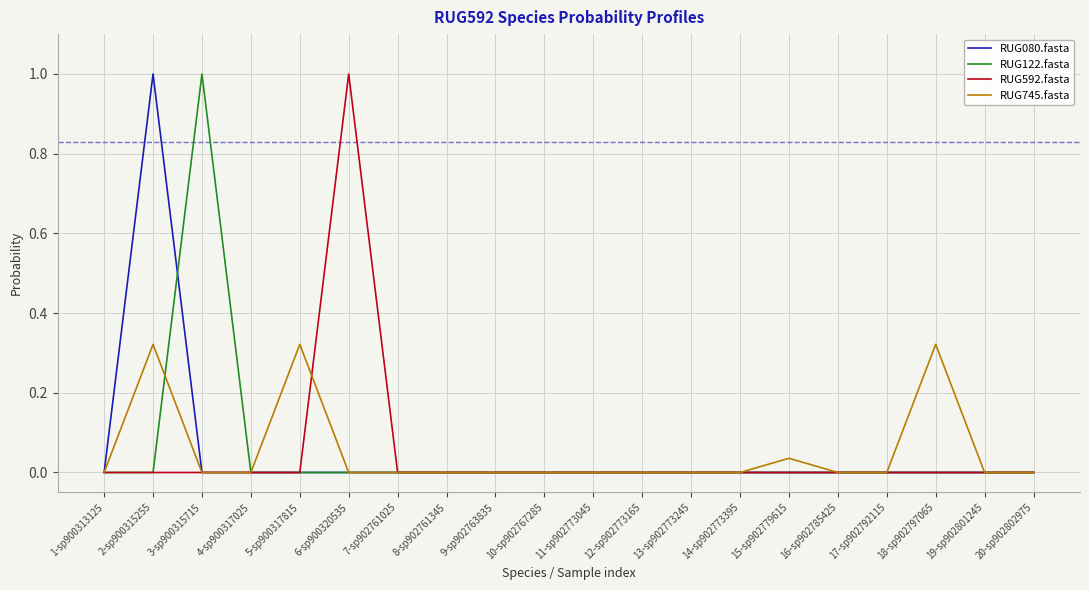

At which category is the sum across all series the highest?

2-sp900315255